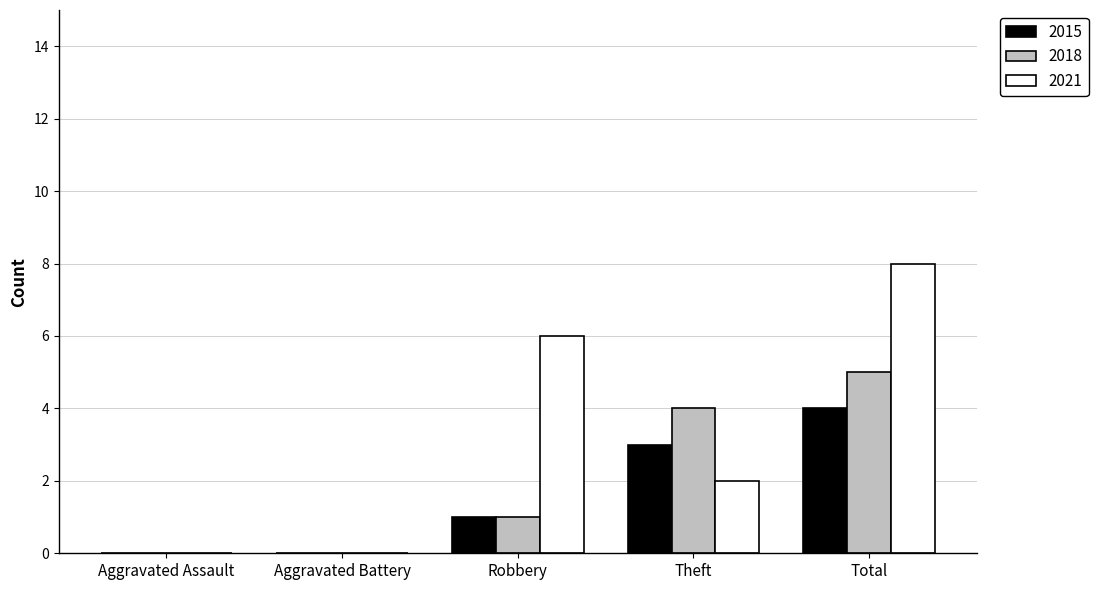

Which series has the widest spread of values?

2021